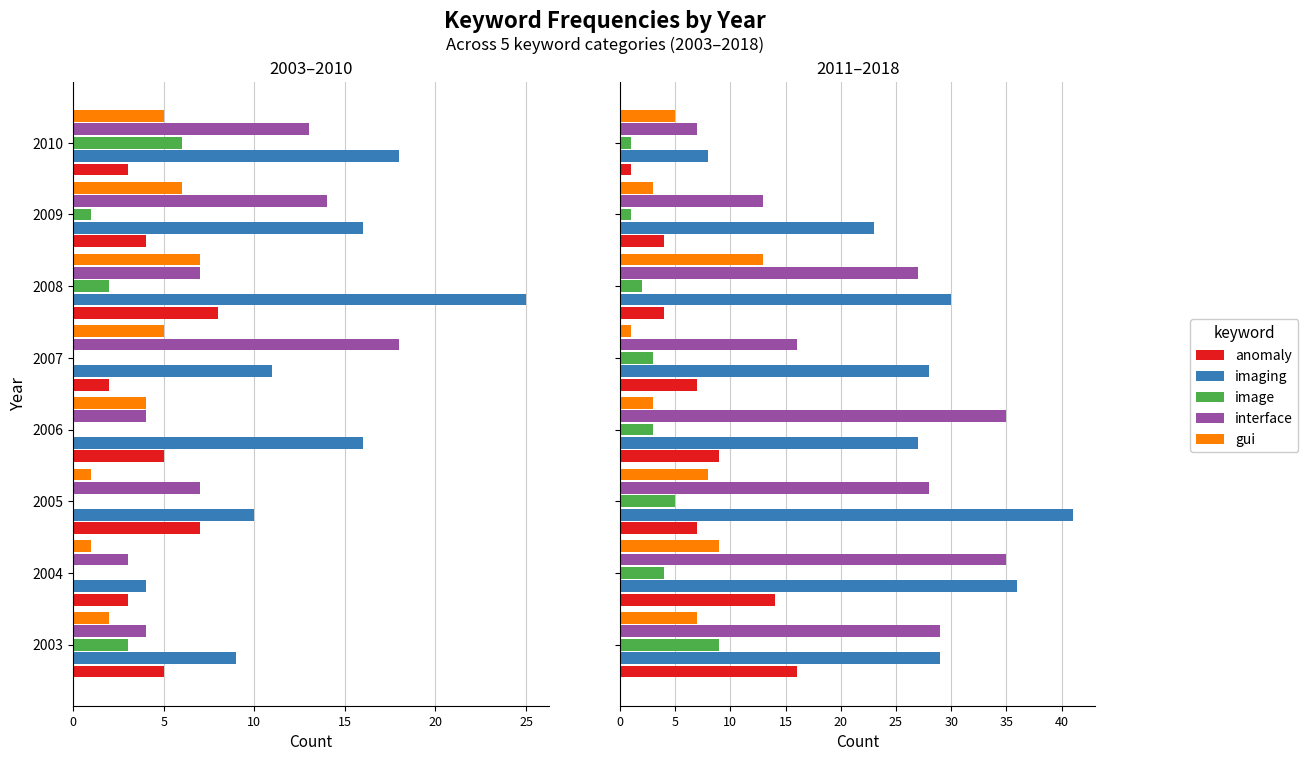

How many groups of bars are there?

8